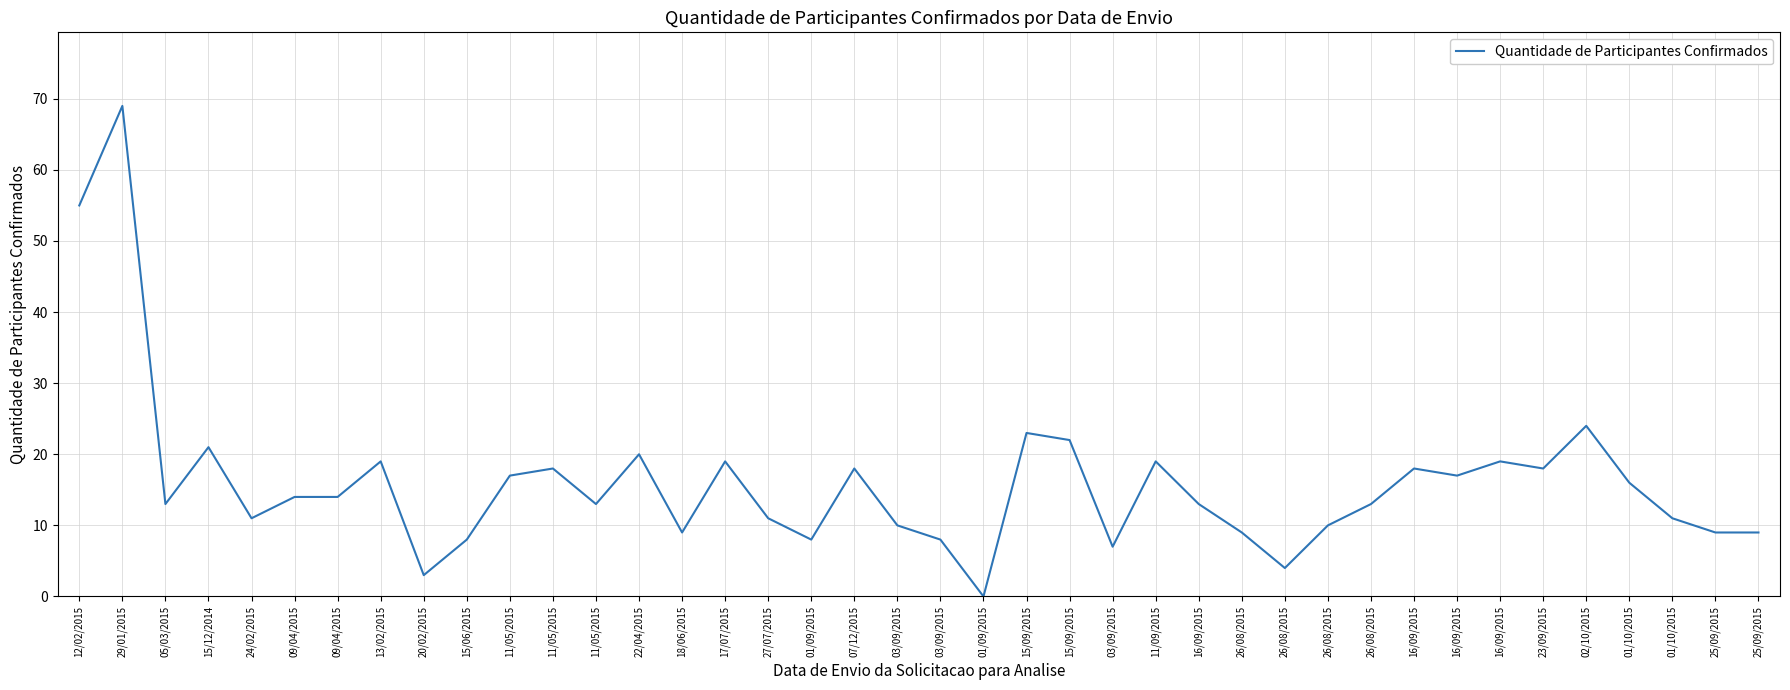

Which has a higher value, 12/02/2015 or 11/09/2015?

12/02/2015